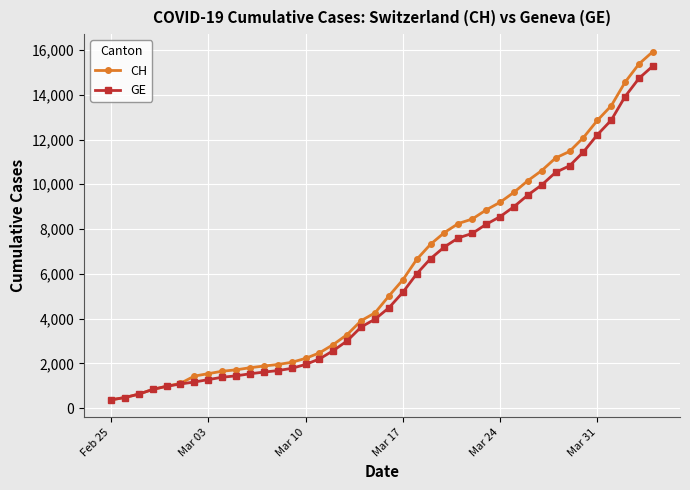

What is the maximum value shown in the chart?

15926